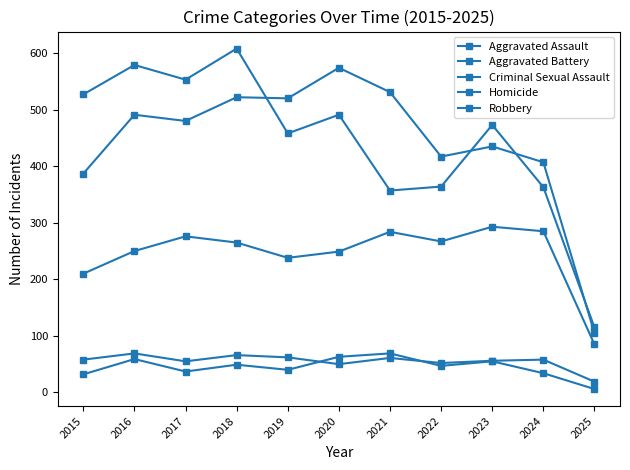

At how many categories does at least one series exceed 80?

11